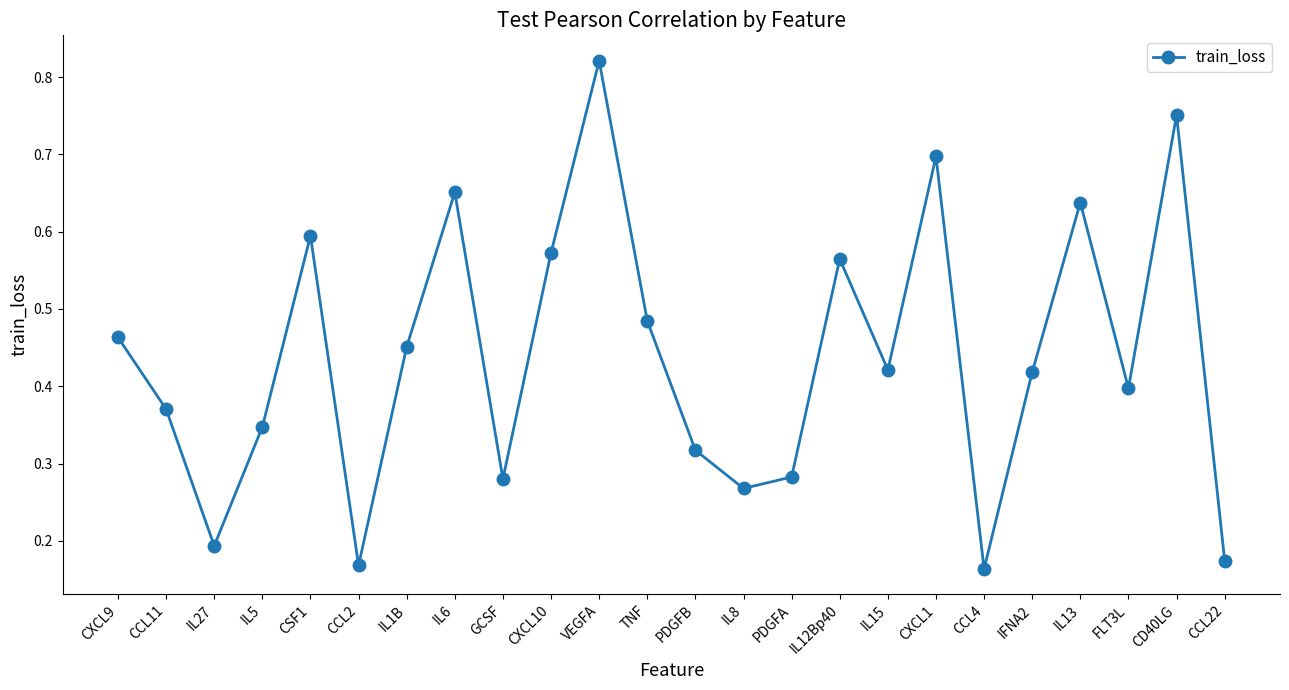

Between TNF and IL1B, which is larger?

TNF